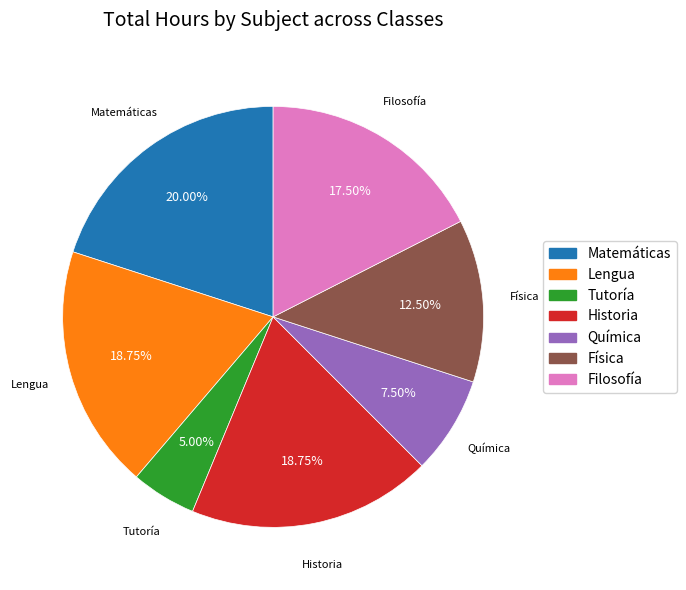

How many segments does this pie chart have?

7